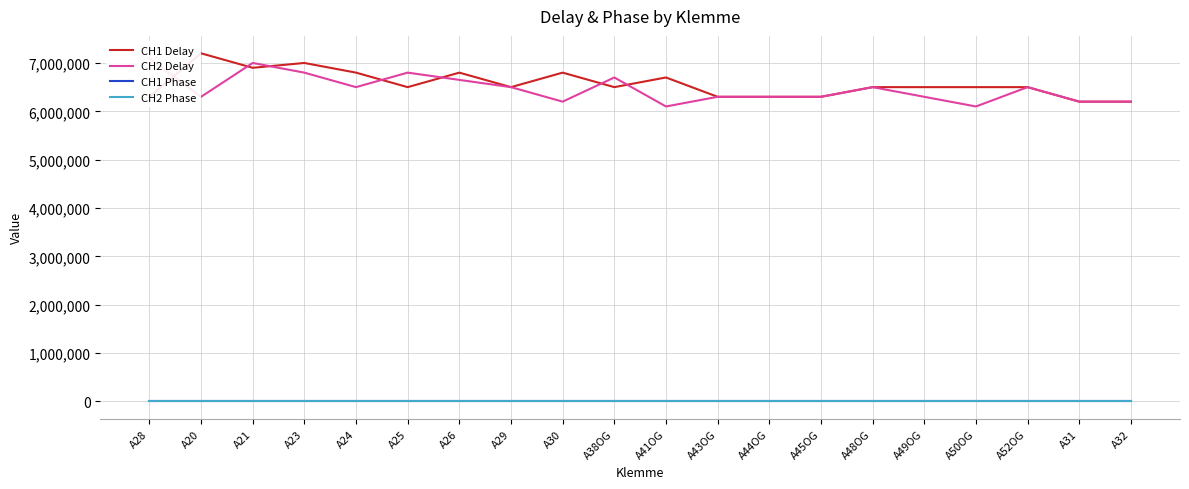

True or false: CH2 Delay has a value of 6500000 at A48OG.

True